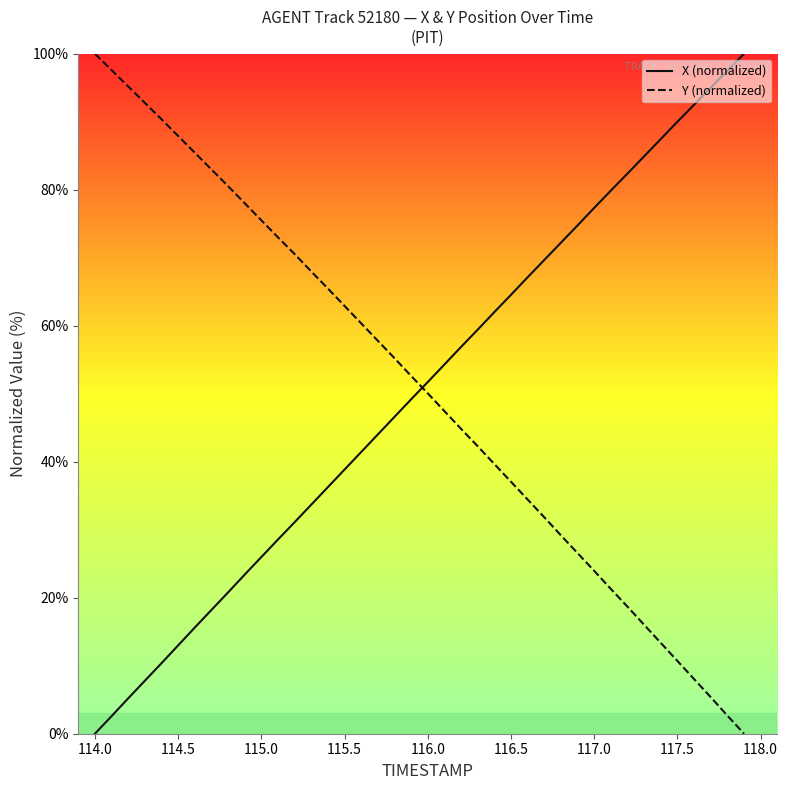

What is the difference between the maximum and minimum values in the X (normalized) series?

100.0